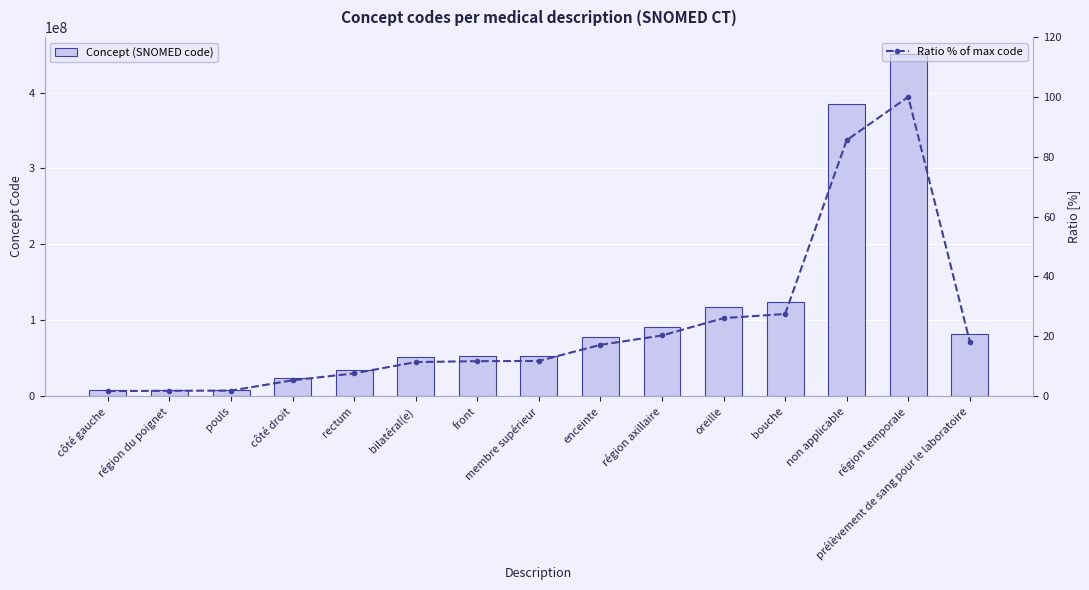

Rank the series at membre supérieur from lowest to highest value.

Ratio % of max code, Concept (SNOMED code)